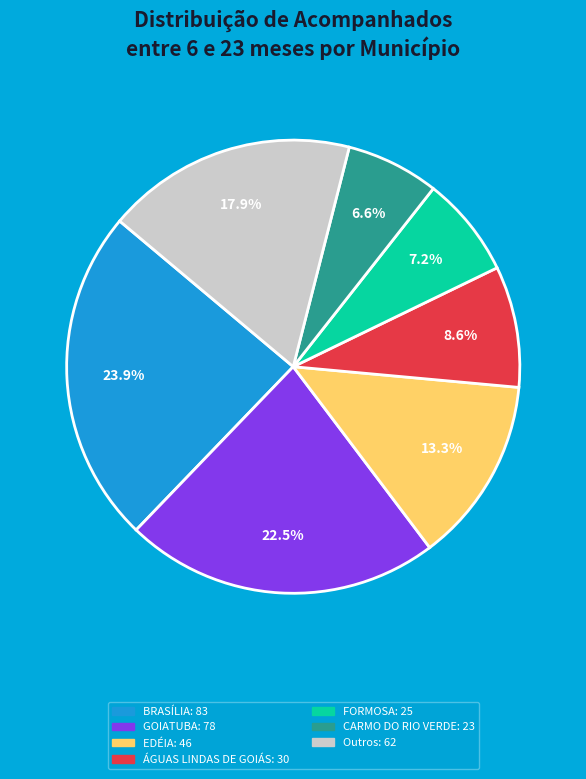

Between GOIATUBA: 78 and CARMO DO RIO VERDE: 23, which is larger?

GOIATUBA: 78